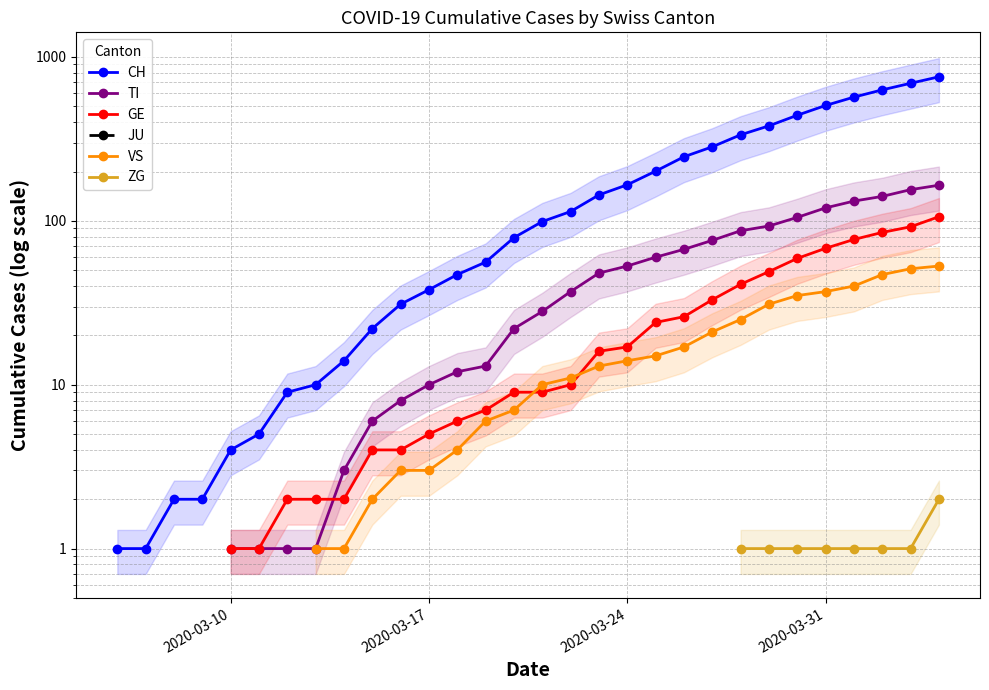

Rank the series by their maximum value, from highest to lowest.

CH, TI, GE, JU, VS, ZG